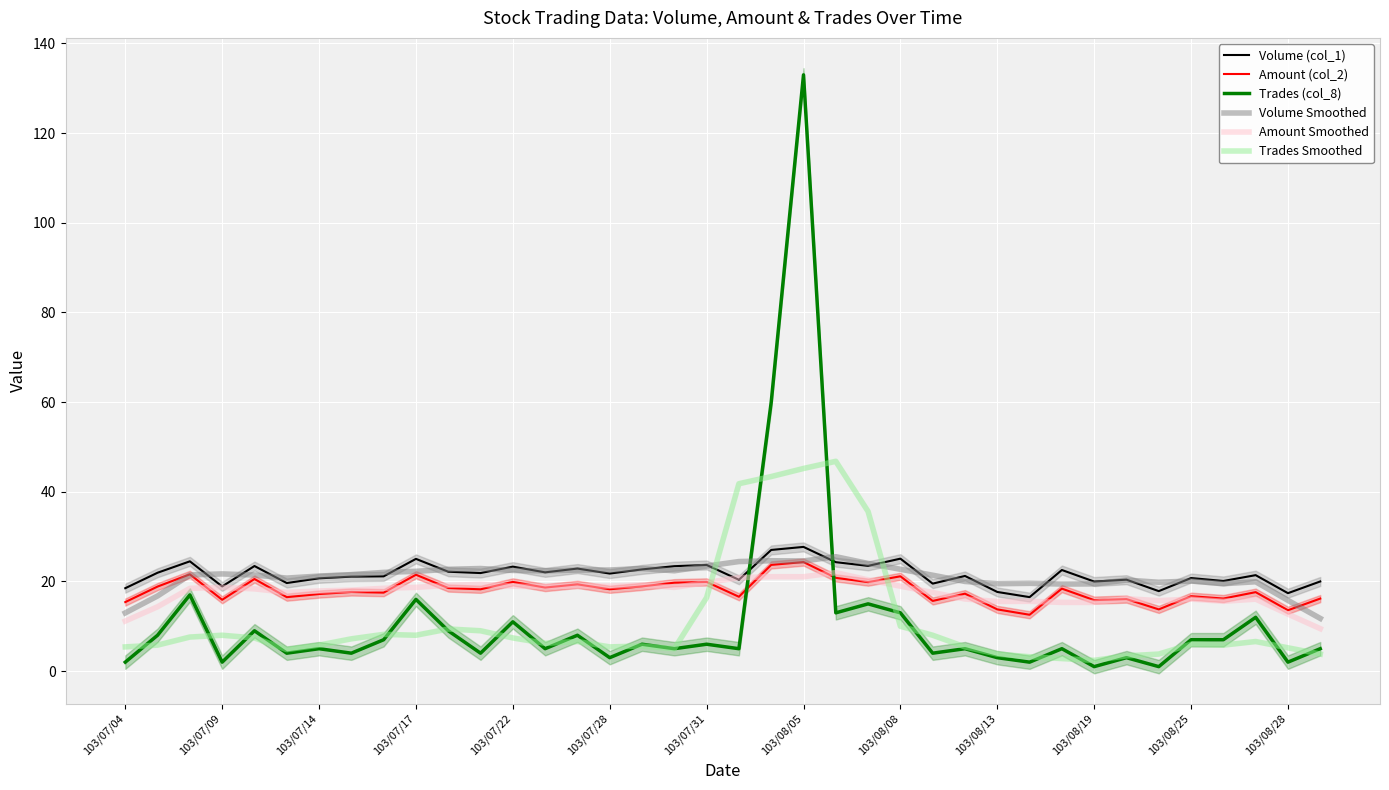

Which series has the widest spread of values?

Trades (col_8)